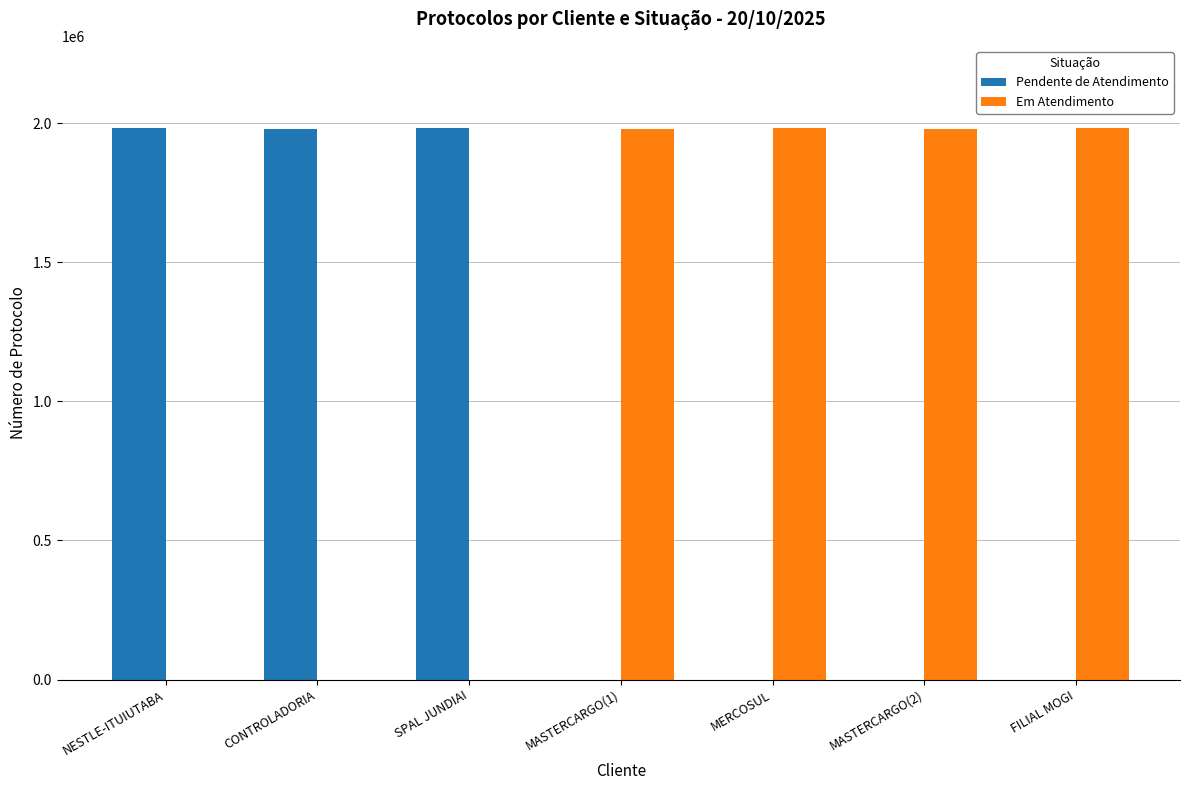

What is the maximum value shown in the chart?

1980624